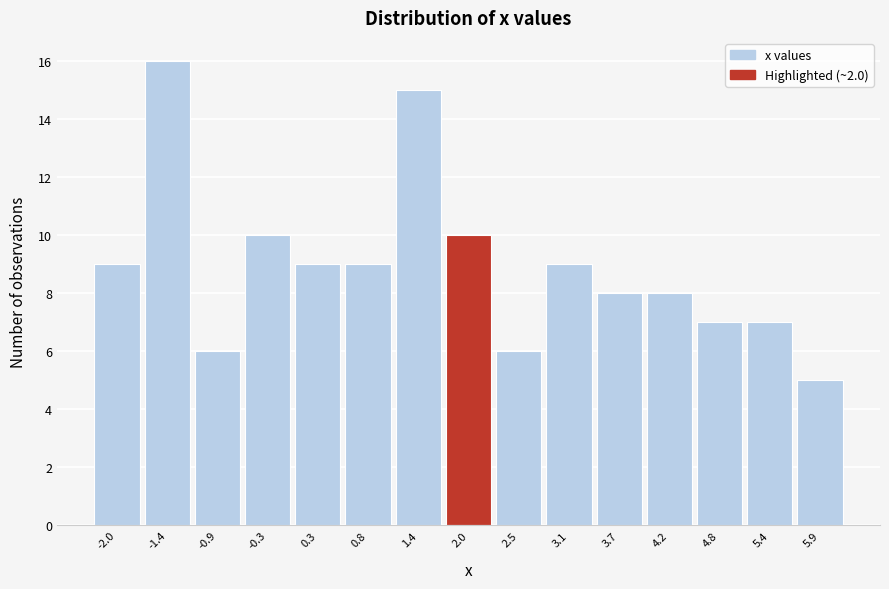

Reading right to left, what are all the values shown in this chart?

5	7	7	8	8	9	6	10	15	9	9	10	6	16	9